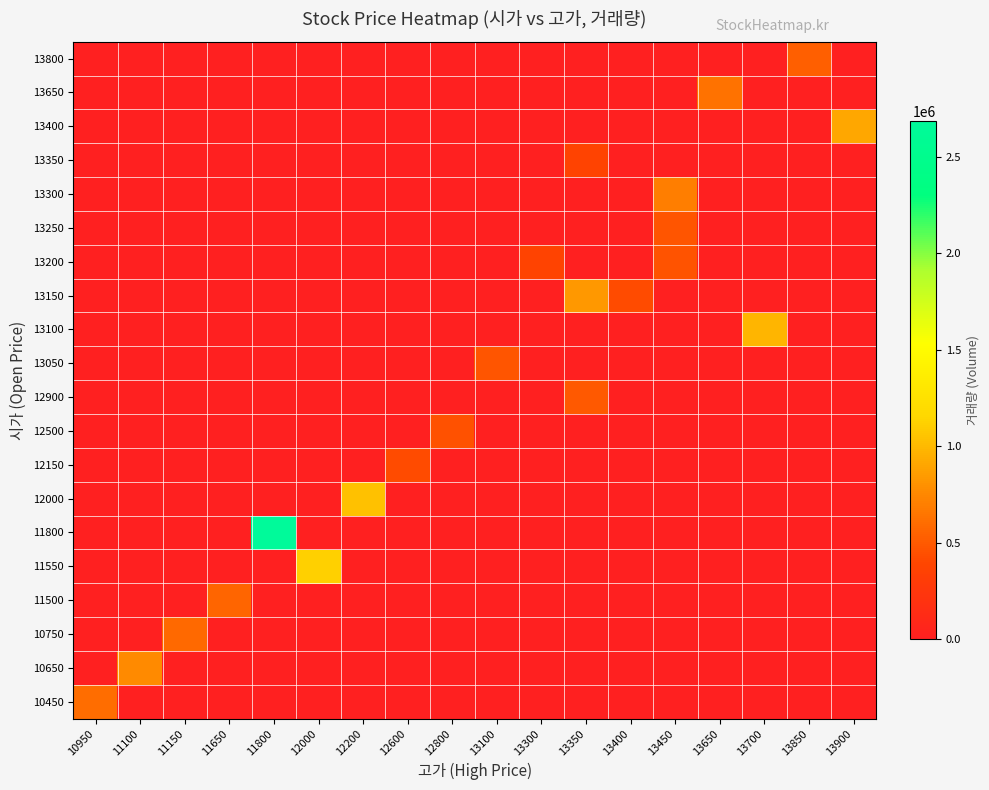

At which category is the sum across all series the highest?

11800